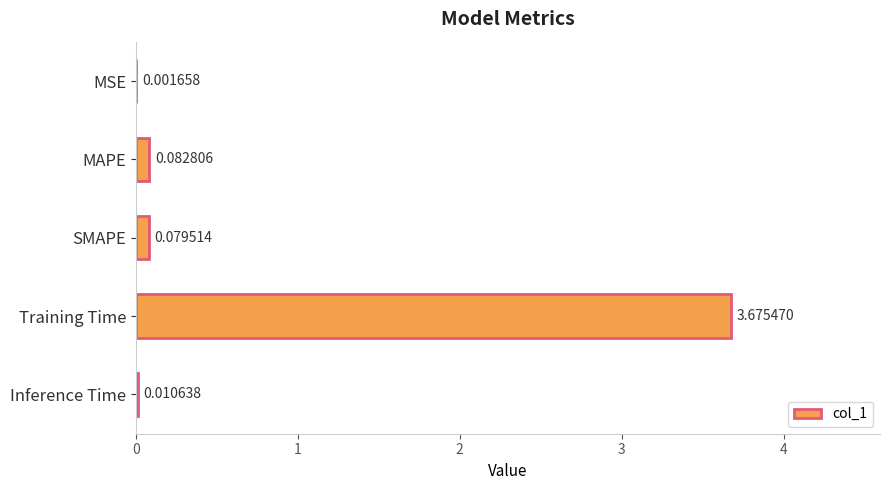

At which label is the value closest to 1?

MAPE